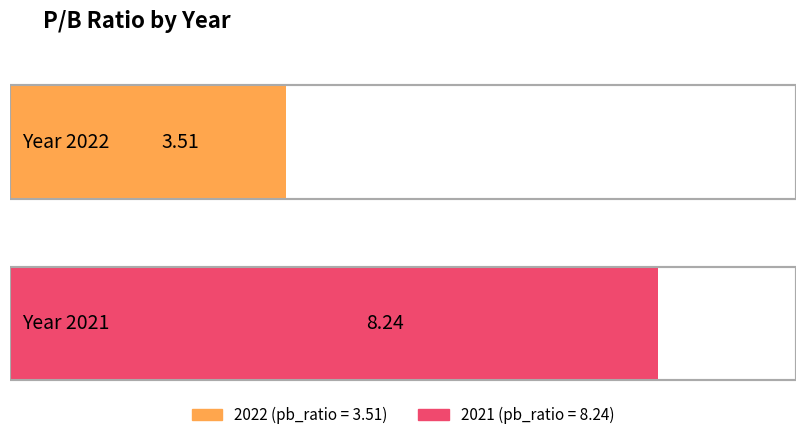

What is the difference between the maximum and minimum values?

4.7